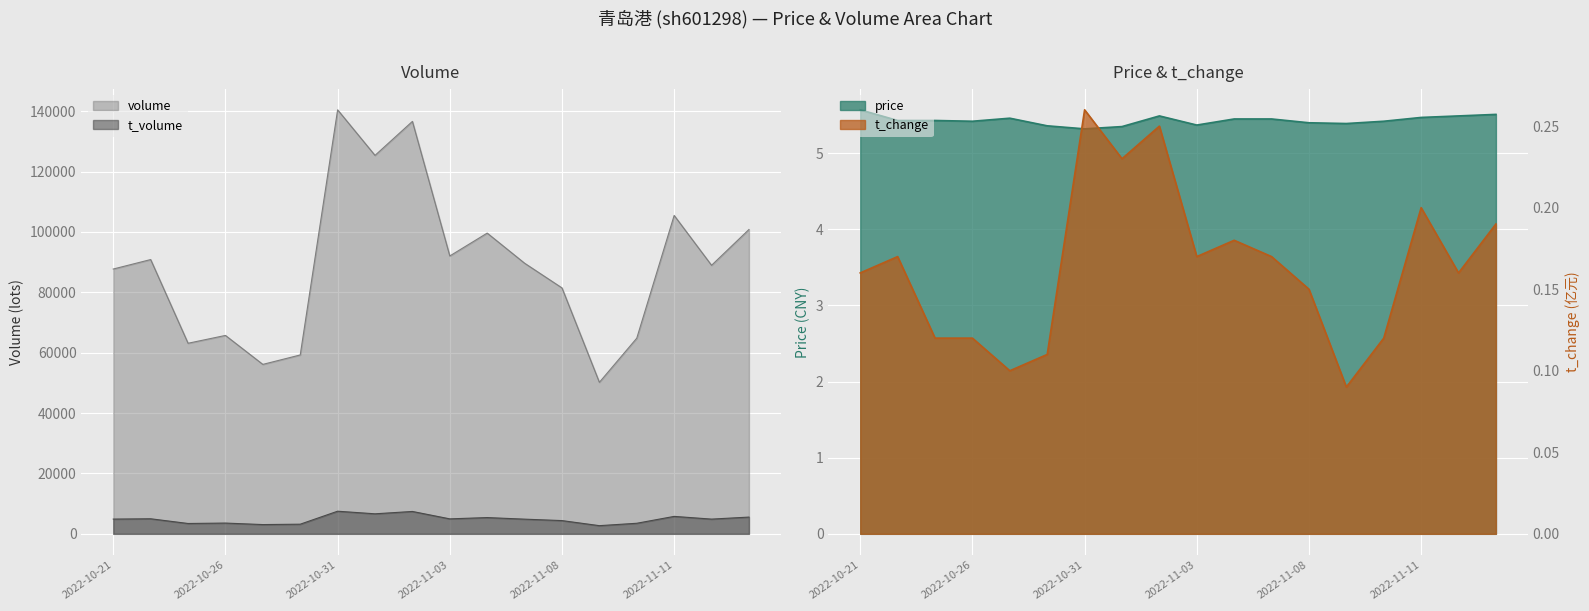

List the series in order of their peak value, highest first.

volume, t_volume, price, t_change